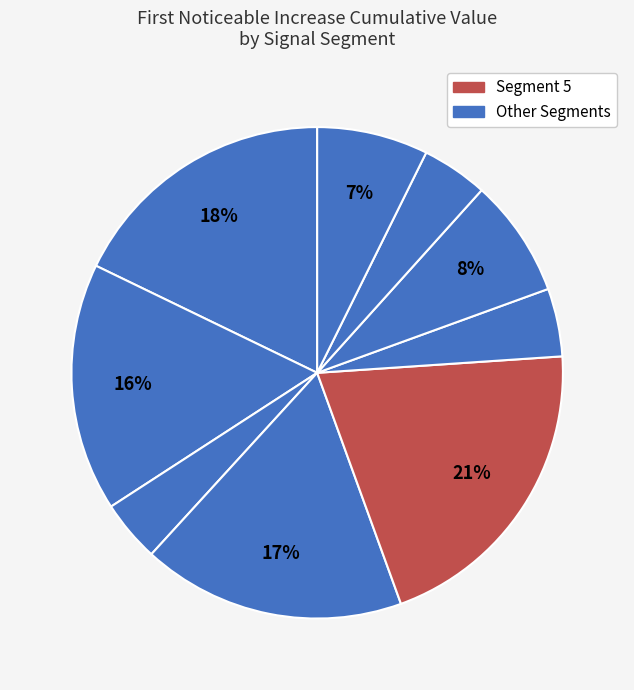

Which slice is the largest?

signal segment 5